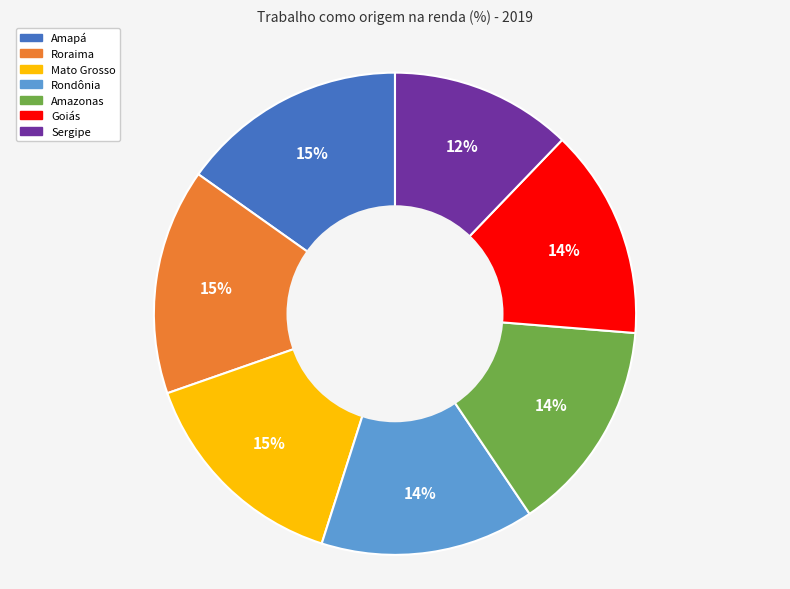

What percentage is the Mato Grosso slice, to the nearest percent?

15%